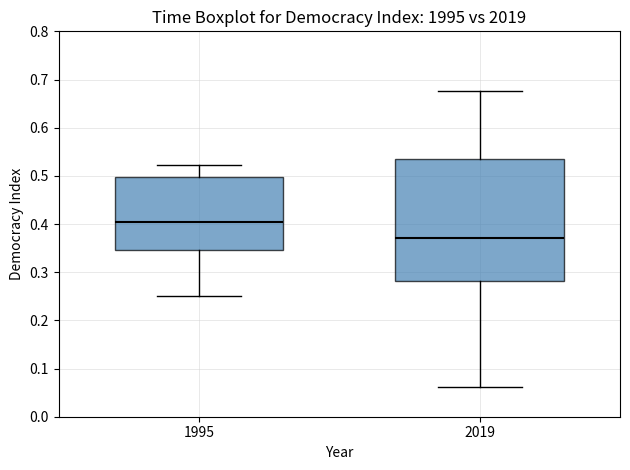

Reading left to right, transcribe this box plot: for each box, give where its median line is, the range the box spans, and where its two whiskers end, as read against the y-axis. The values are not printed on the chart, so give them approximately, as read against the axis.

1995: median 0.40, box 0.35 to 0.50, whiskers 0.25 to 0.52
2019: median 0.37, box 0.28 to 0.54, whiskers 0.06 to 0.68